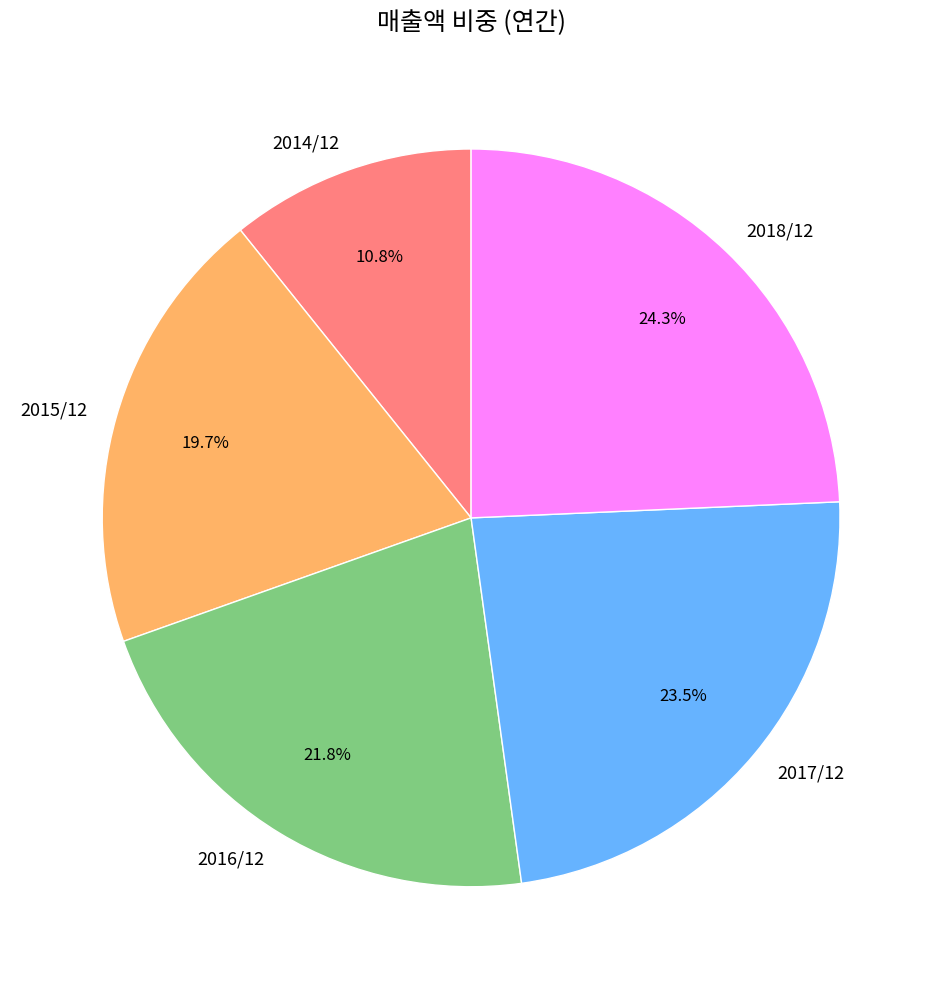

The 2018/12 slice represents 34% of the pie. True or false?

False